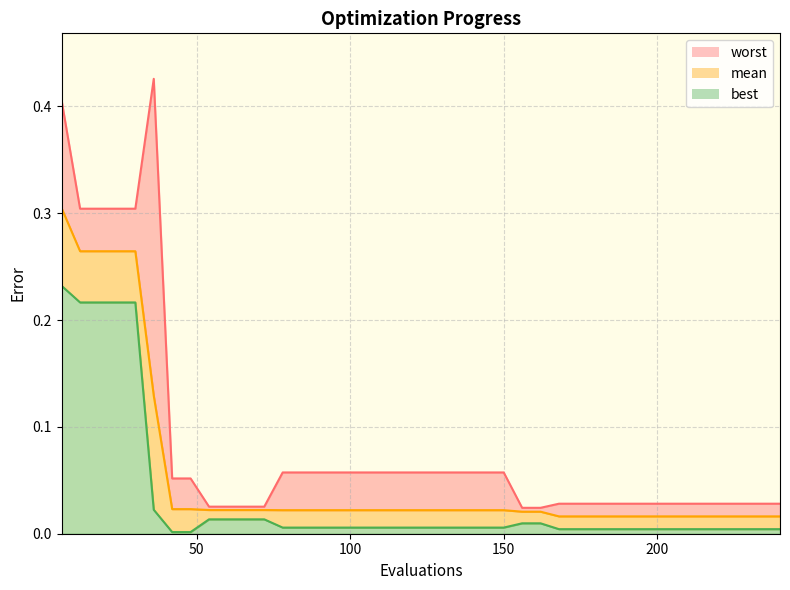

Which series has the widest spread of values?

worst